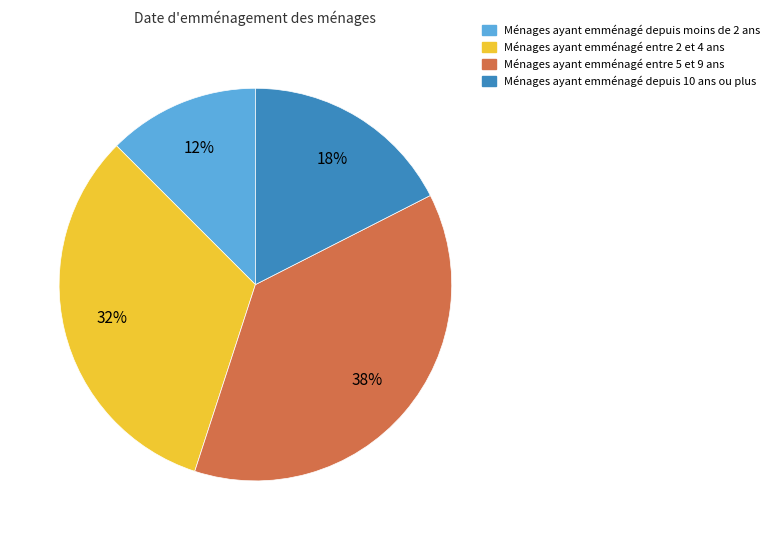

How many slices are in this pie chart?

4